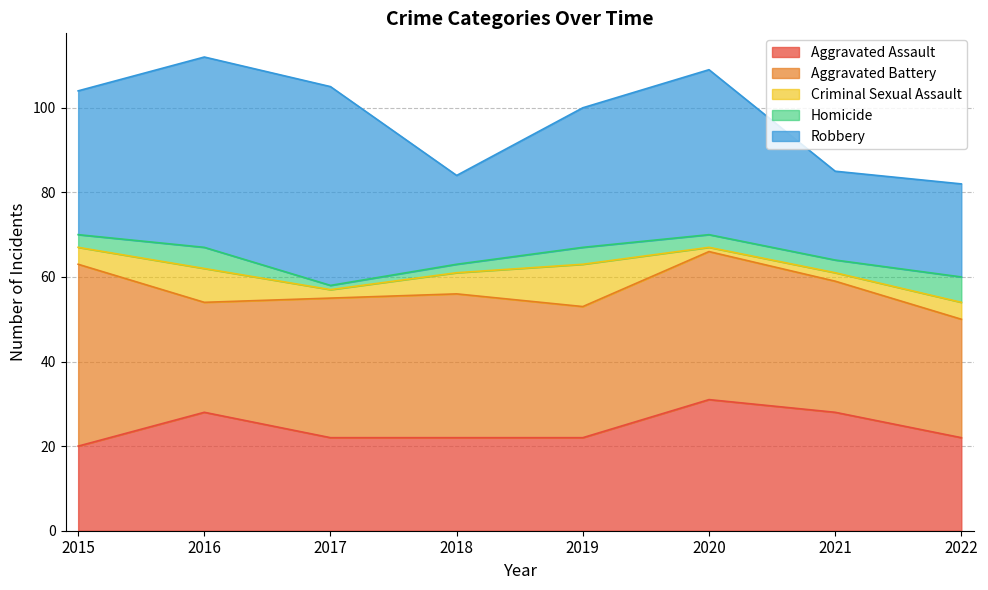

Is it true that Robbery equals 33 at 2022?

False